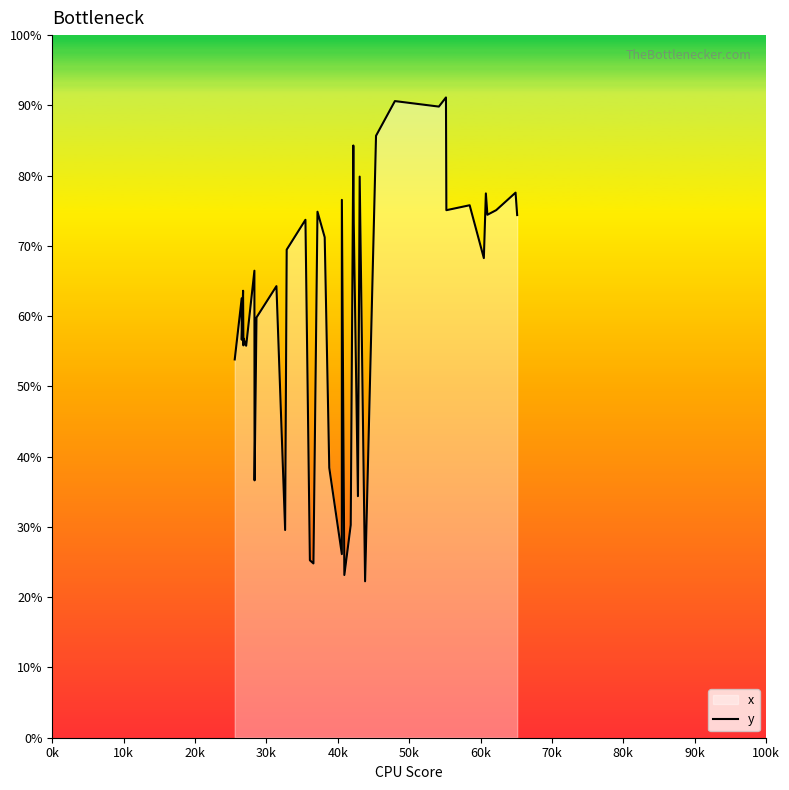

What is the difference between the maximum and minimum values?

68.9